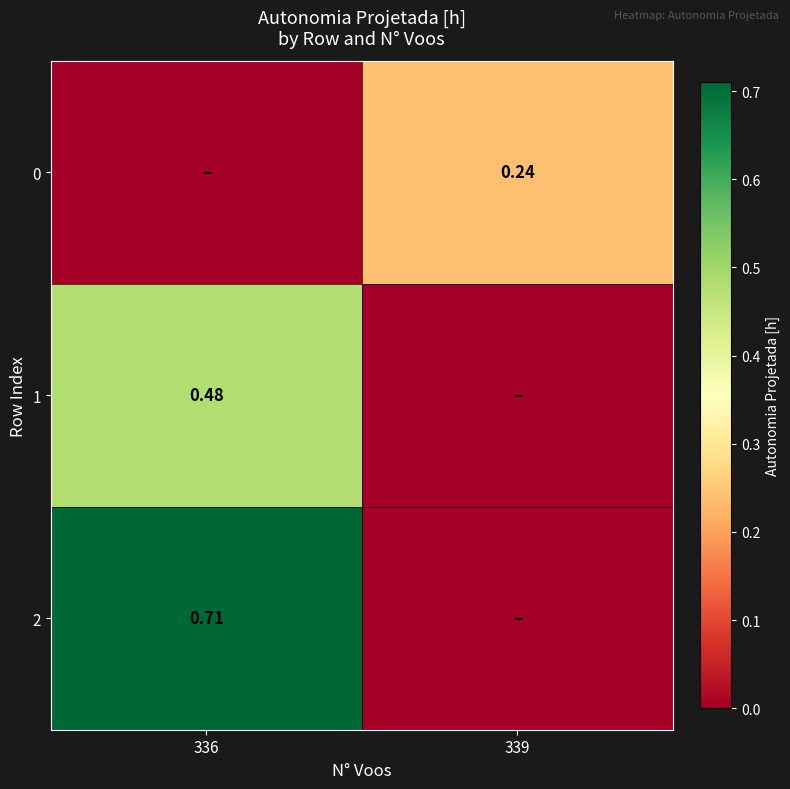

Is the value of 0 at 339 greater than the value of 1 at 336?

No